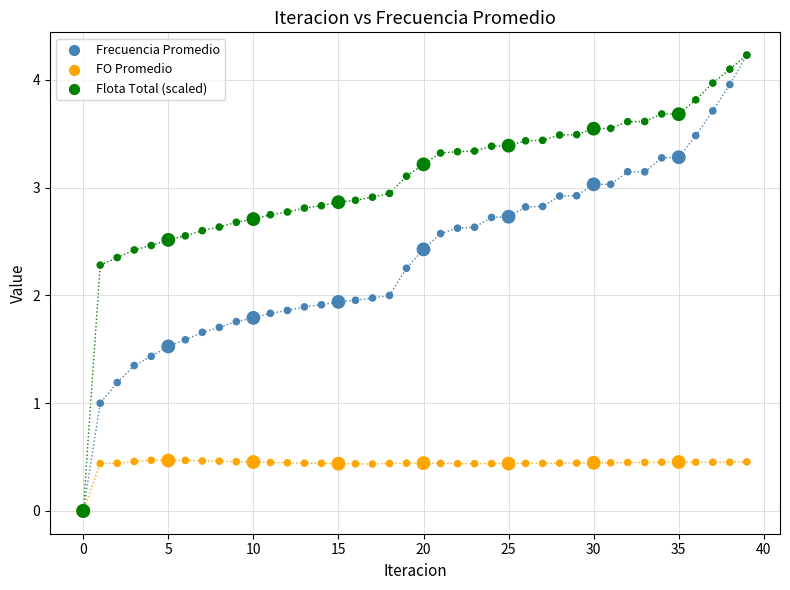

What are all the series names shown in the legend?

Frecuencia Promedio, FO Promedio, Flota Total (scaled)